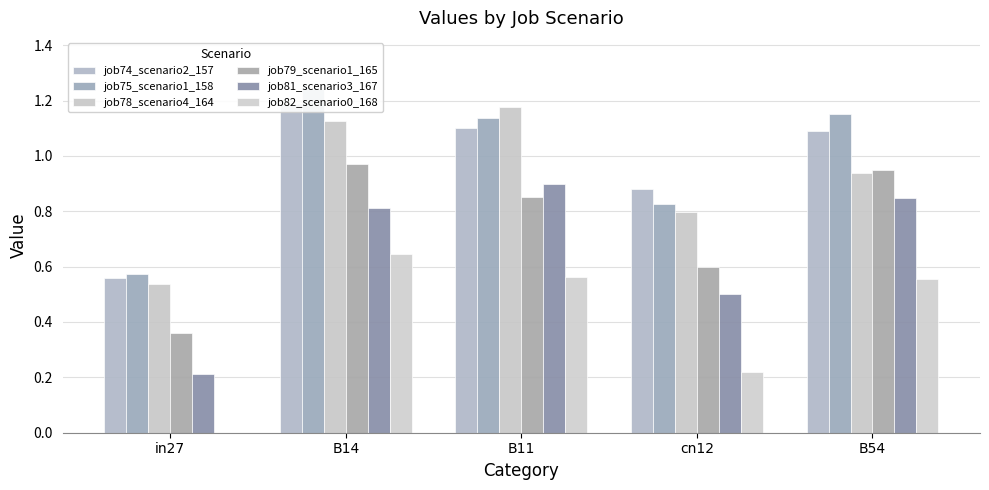

What is the sum of all job82_scenario0_168 values?

2.0